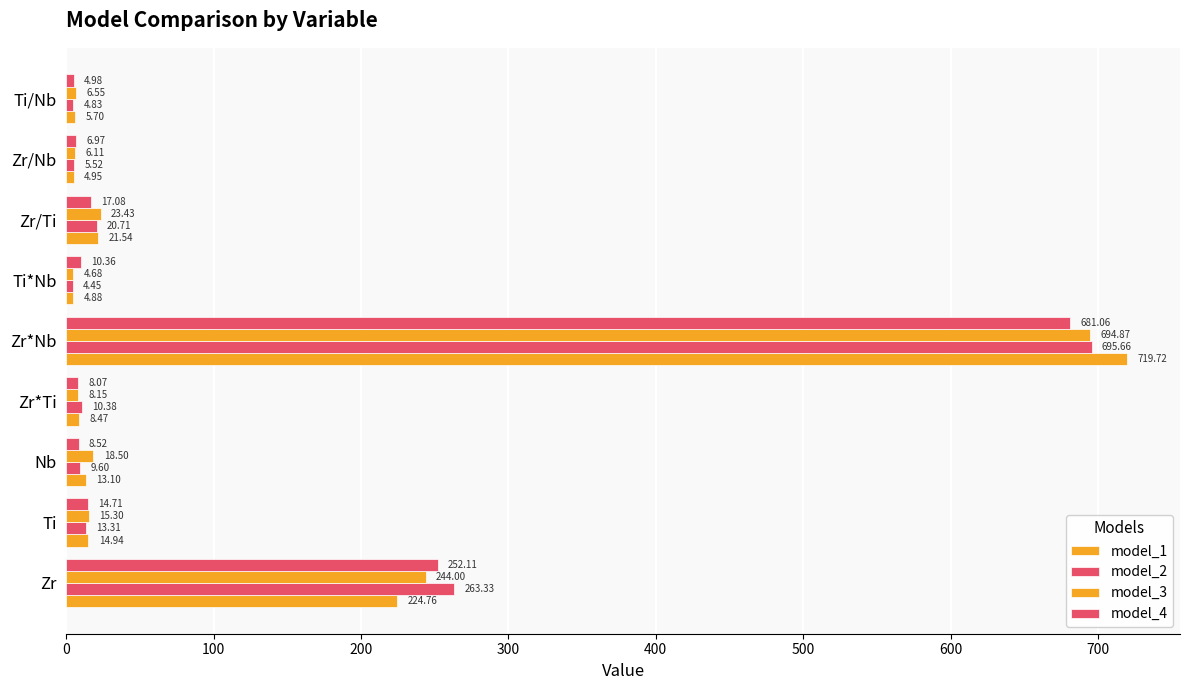

At how many categories does at least one series exceed 314?

1